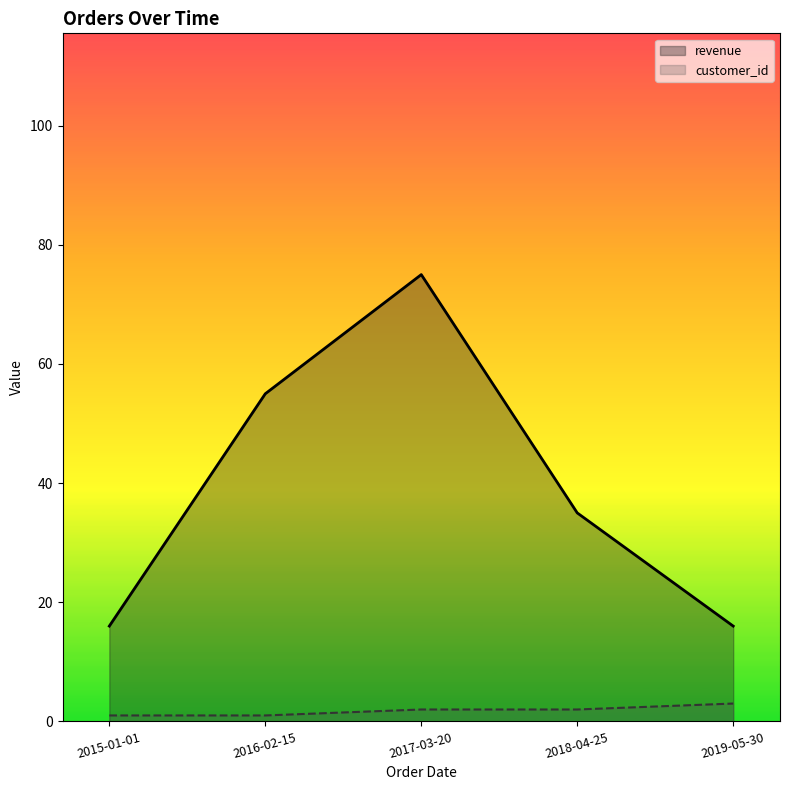

At 2019-05-30, list the series in order from largest to smallest.

revenue, customer_id